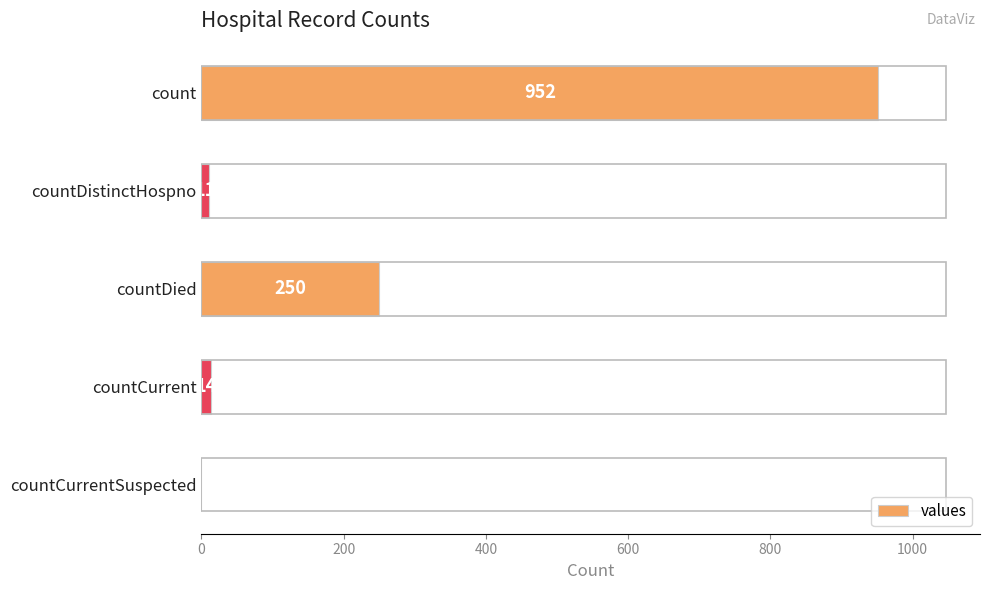

What is the change in value from count to countDistinctHospno?

-941